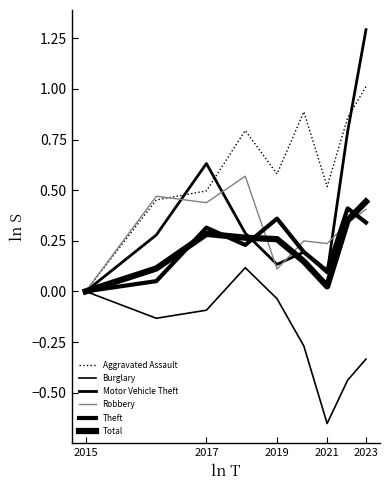

Is this an area chart (filled region under the line)?

No